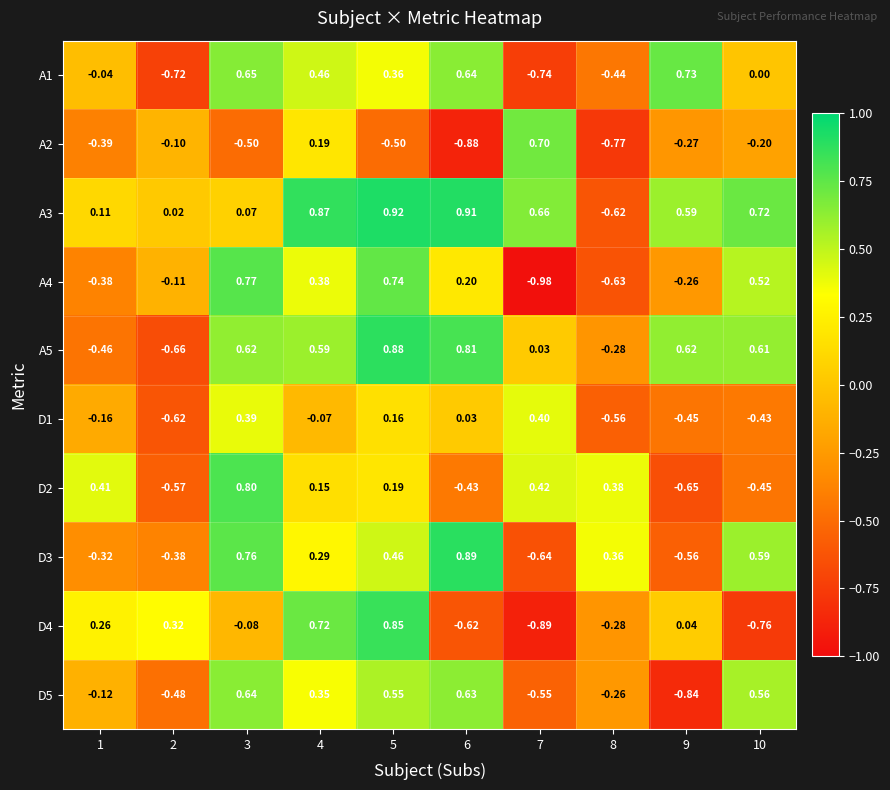

At which category does the chart reach its minimum across all series?

7